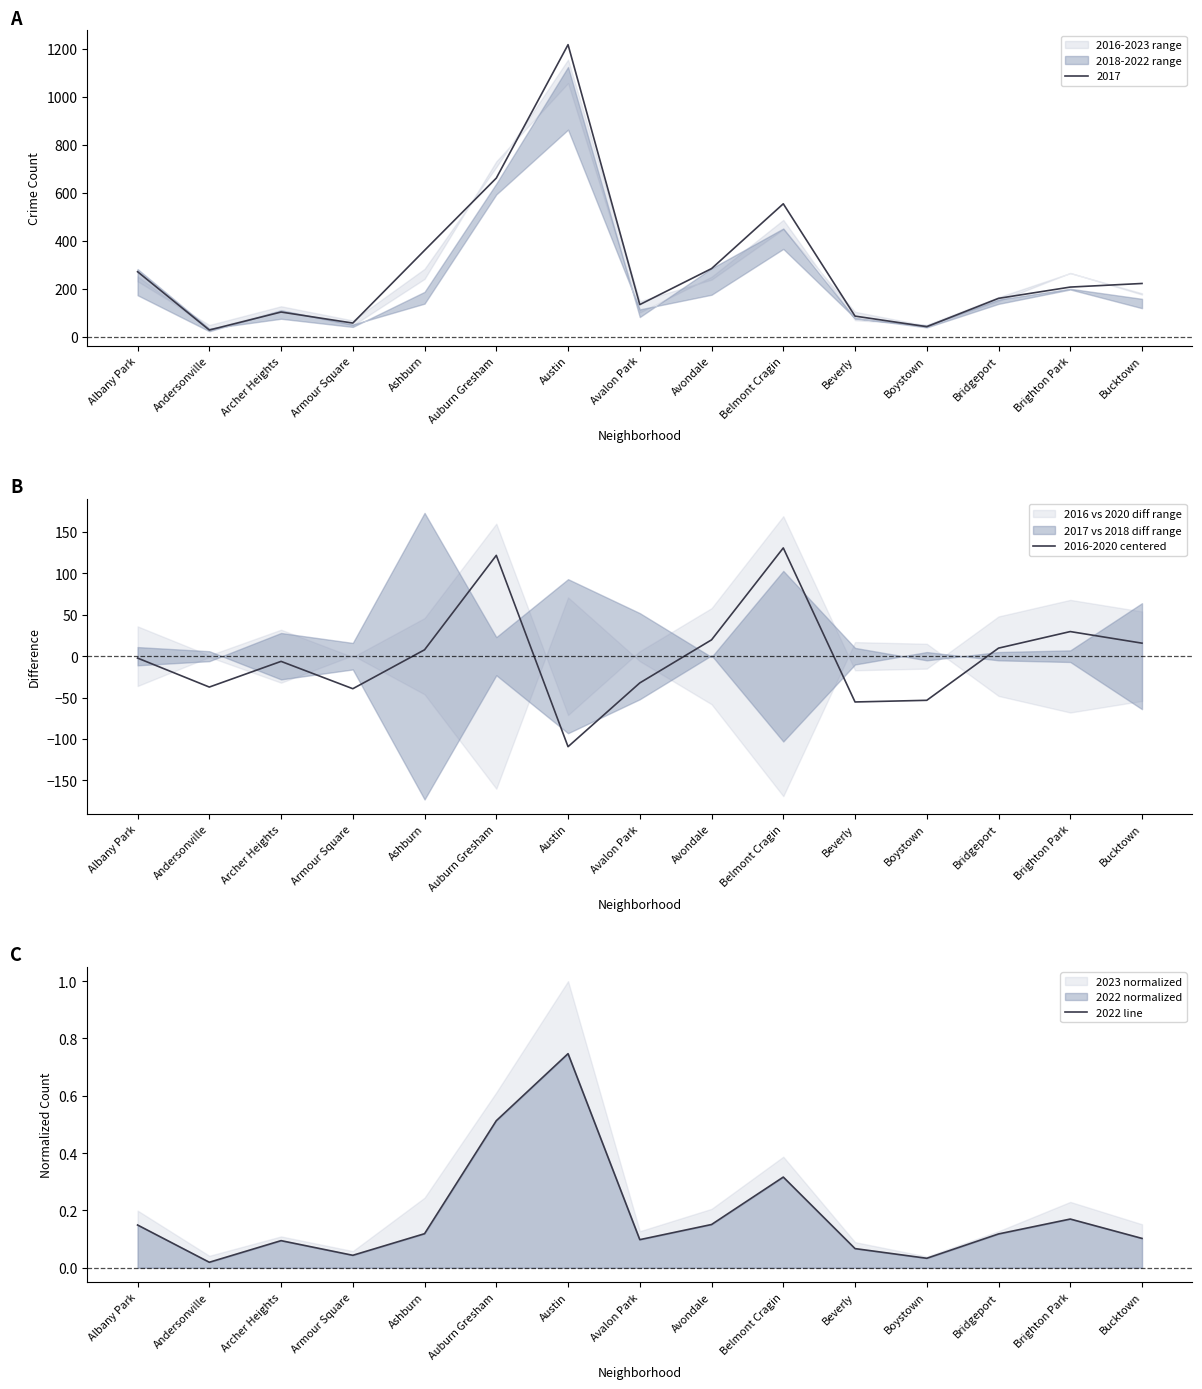

Does the chart display data point markers on the line(s)?

No